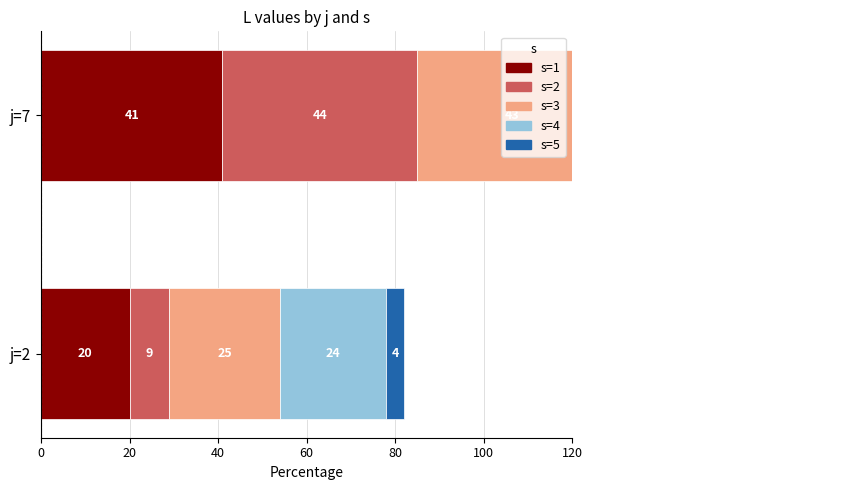

What is the spread (max minus min) of values at j=2?

21